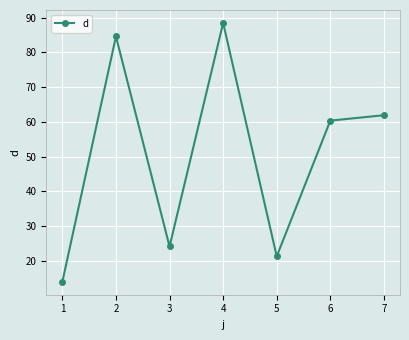

What is the value of the 2nd point from the left?

84.6